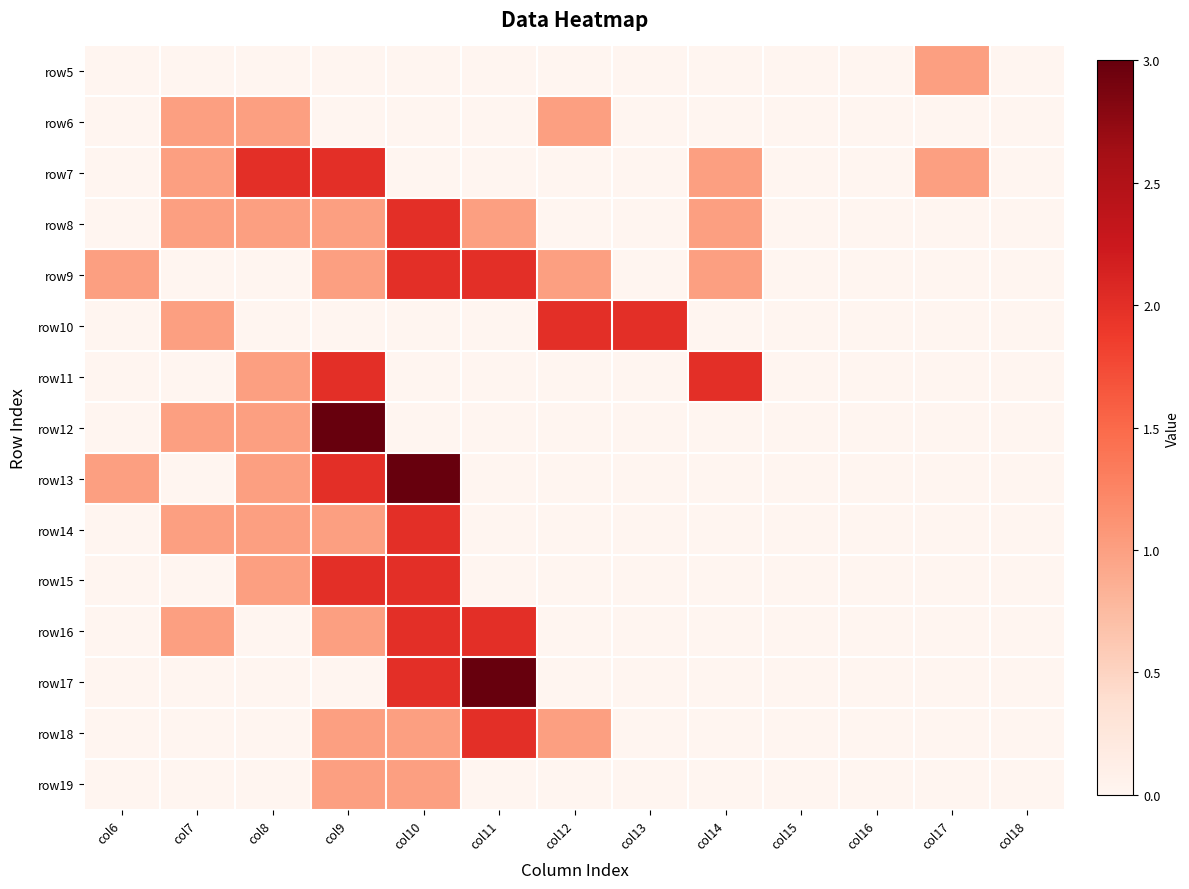

Reading left to right, what are all the values shown in this chart?

row5: col6=0	col7=0	col8=0	col9=0	col10=0	col11=0	col12=0	col13=0	col14=0	col15=0	col16=0	col17=1	col18=0
row6: col6=0	col7=1	col8=1	col9=0	col10=0	col11=0	col12=1	col13=0	col14=0	col15=0	col16=0	col17=0	col18=0
row7: col6=0	col7=1	col8=2	col9=2	col10=0	col11=0	col12=0	col13=0	col14=1	col15=0	col16=0	col17=1	col18=0
row8: col6=0	col7=1	col8=1	col9=1	col10=2	col11=1	col12=0	col13=0	col14=1	col15=0	col16=0	col17=0	col18=0
row9: col6=1	col7=0	col8=0	col9=1	col10=2	col11=2	col12=1	col13=0	col14=1	col15=0	col16=0	col17=0	col18=0
row10: col6=0	col7=1	col8=0	col9=0	col10=0	col11=0	col12=2	col13=2	col14=0	col15=0	col16=0	col17=0	col18=0
row11: col6=0	col7=0	col8=1	col9=2	col10=0	col11=0	col12=0	col13=0	col14=2	col15=0	col16=0	col17=0	col18=0
row12: col6=0	col7=1	col8=1	col9=3	col10=0	col11=0	col12=0	col13=0	col14=0	col15=0	col16=0	col17=0	col18=0
row13: col6=1	col7=0	col8=1	col9=2	col10=3	col11=0	col12=0	col13=0	col14=0	col15=0	col16=0	col17=0	col18=0
row14: col6=0	col7=1	col8=1	col9=1	col10=2	col11=0	col12=0	col13=0	col14=0	col15=0	col16=0	col17=0	col18=0
row15: col6=0	col7=0	col8=1	col9=2	col10=2	col11=0	col12=0	col13=0	col14=0	col15=0	col16=0	col17=0	col18=0
row16: col6=0	col7=1	col8=0	col9=1	col10=2	col11=2	col12=0	col13=0	col14=0	col15=0	col16=0	col17=0	col18=0
row17: col6=0	col7=0	col8=0	col9=0	col10=2	col11=3	col12=0	col13=0	col14=0	col15=0	col16=0	col17=0	col18=0
row18: col6=0	col7=0	col8=0	col9=1	col10=1	col11=2	col12=1	col13=0	col14=0	col15=0	col16=0	col17=0	col18=0
row19: col6=0	col7=0	col8=0	col9=1	col10=1	col11=0	col12=0	col13=0	col14=0	col15=0	col16=0	col17=0	col18=0